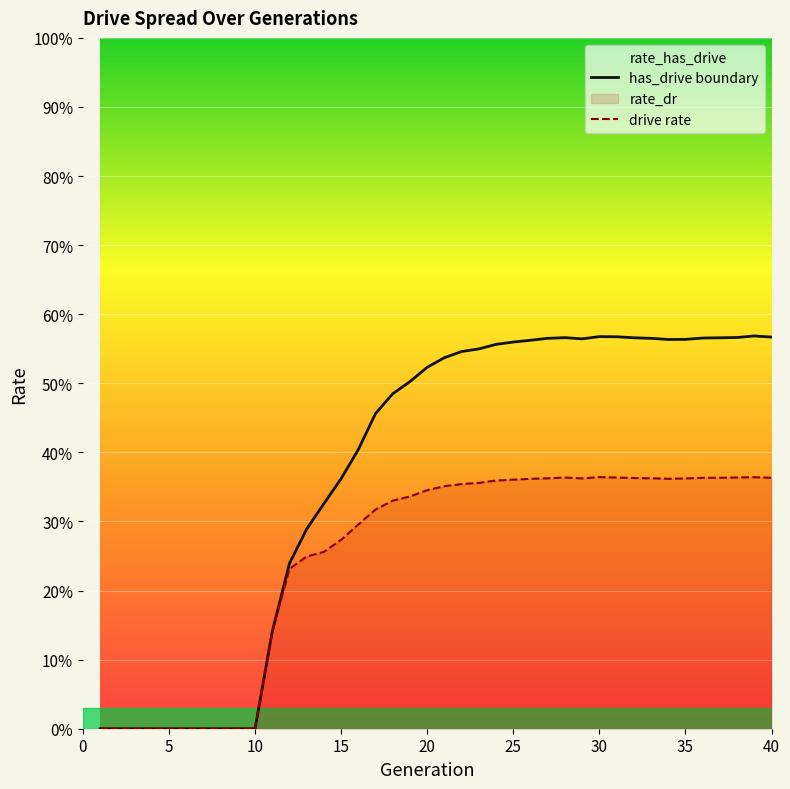

True or false: drive rate has a value of -0.1 at 20.

False